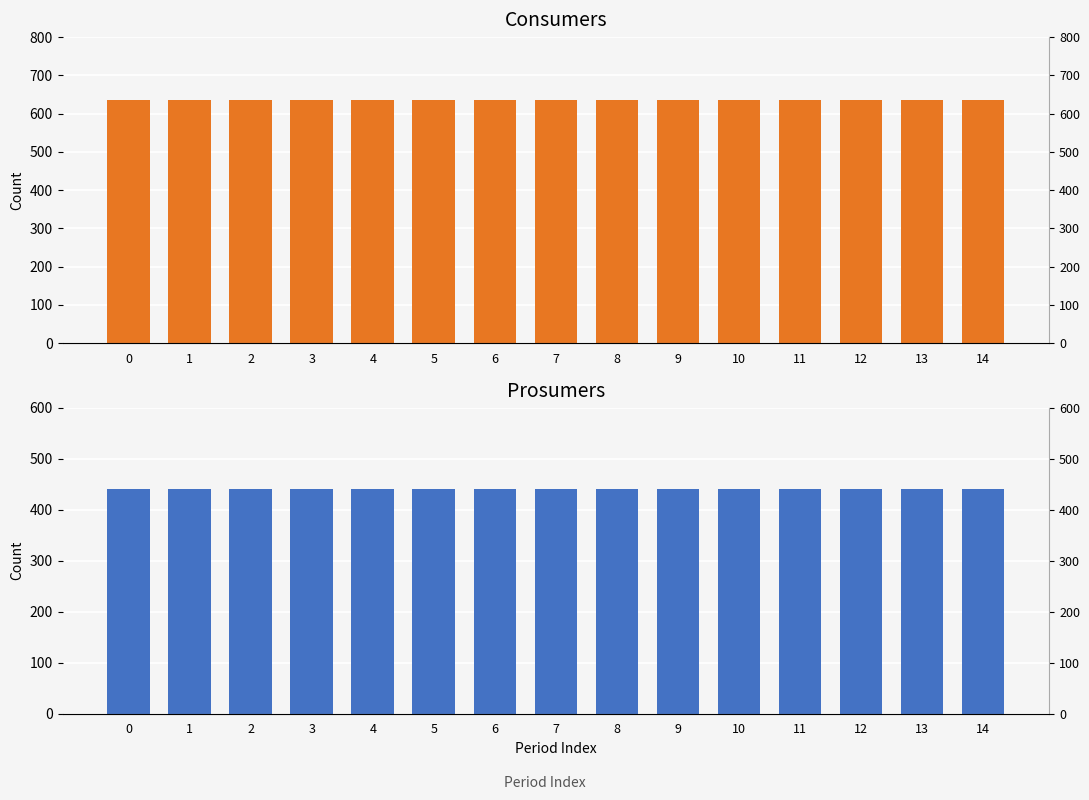

How many bars are there in each group?

2